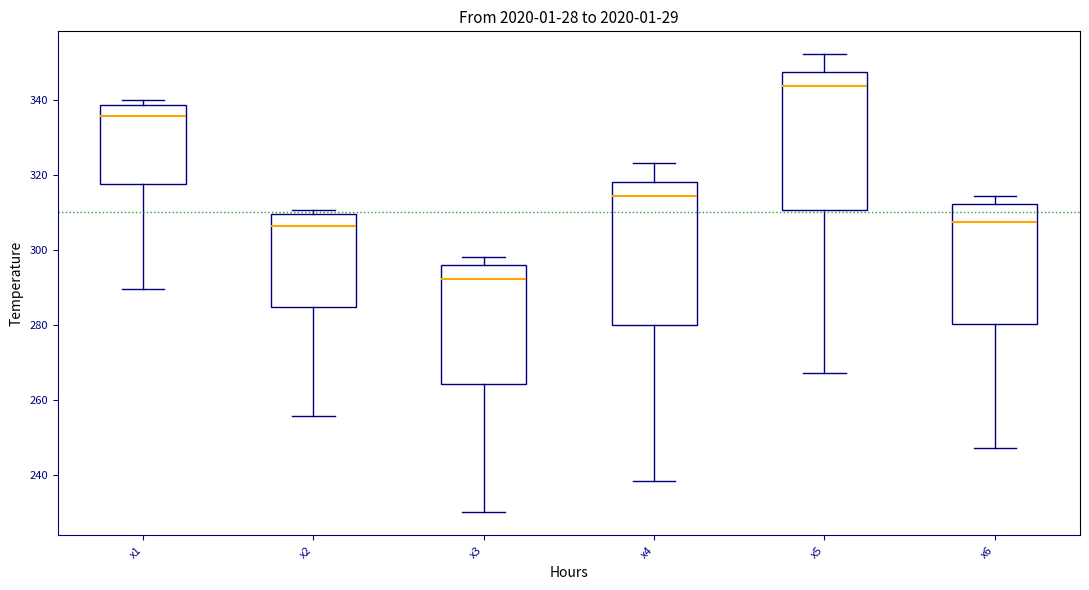

Reading left to right, transcribe this box plot: for each box, give where its median line is, the range the box spans, and where its two whiskers end, as read against the y-axis. The values are not printed on the chart, so give them approximately, as read against the axis.

x1: median 336, box 318 to 338, whiskers 290 to 340
x2: median 306, box 284 to 310, whiskers 256 to 310 (just above the box's upper edge)
x3: median 292, box 264 to 296, whiskers 230 to 298
x4: median 314, box 280 to 318, whiskers 238 to 324
x5: median 344, box 310 to 348, whiskers 268 to 352
x6: median 308, box 280 to 312, whiskers 248 to 314